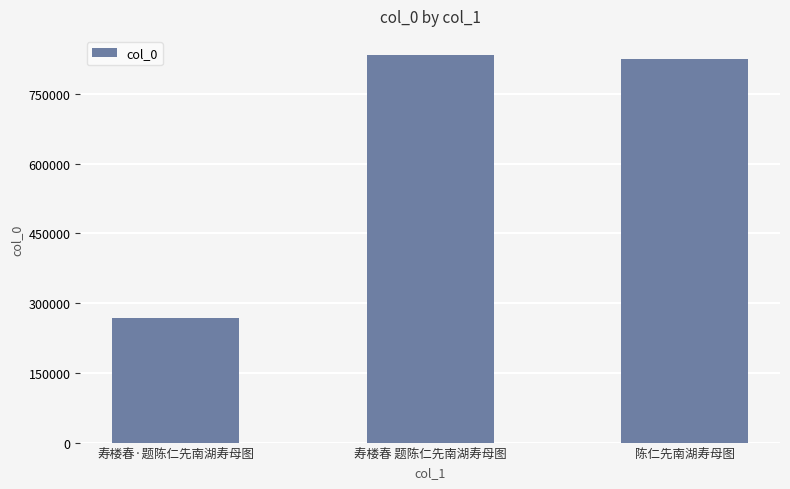

The chart shows a value of 1297685 at 寿楼春 题陈仁先南湖寿母图. True or false?

False